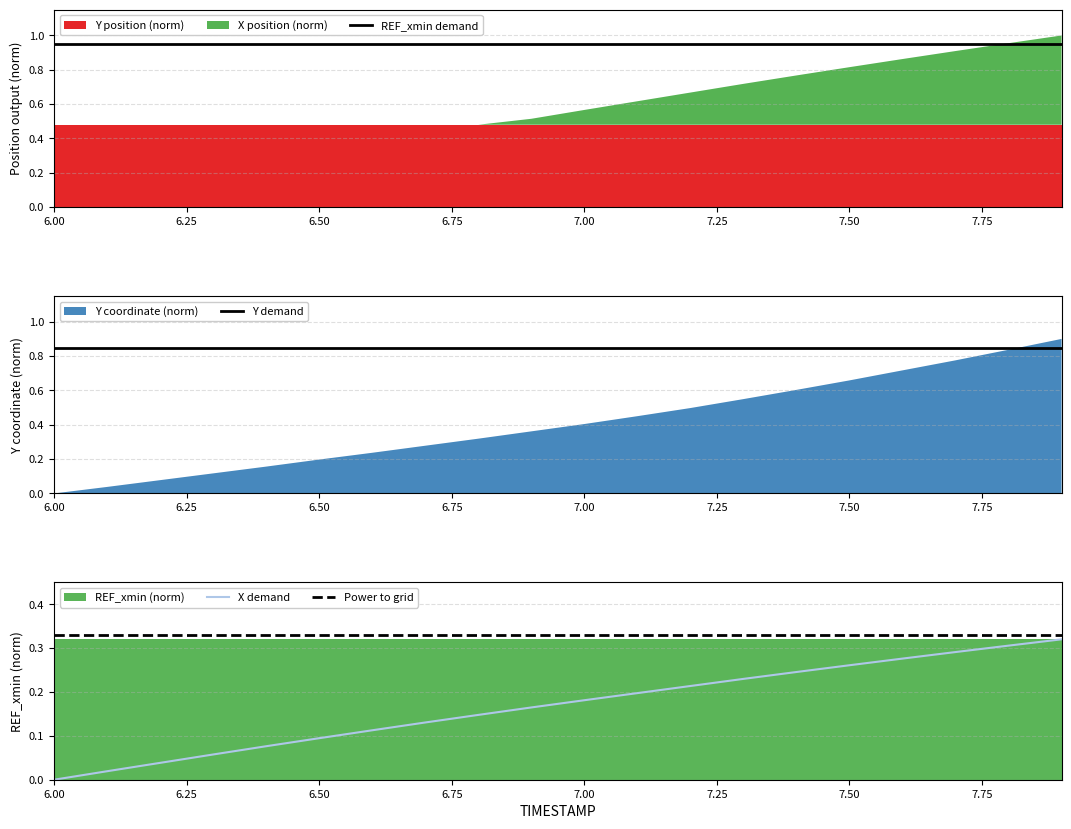

True or false: Y demand has more than 0 interior local peaks.

False